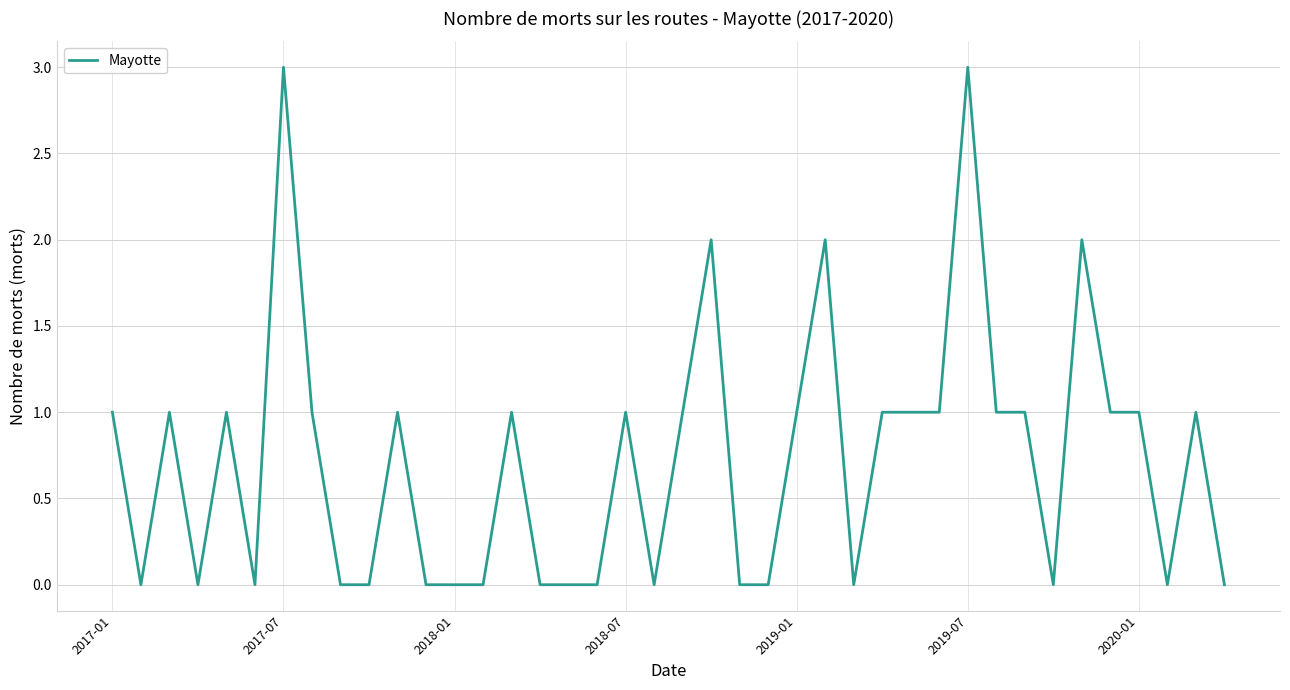

What is the maximum value shown in the chart?

3